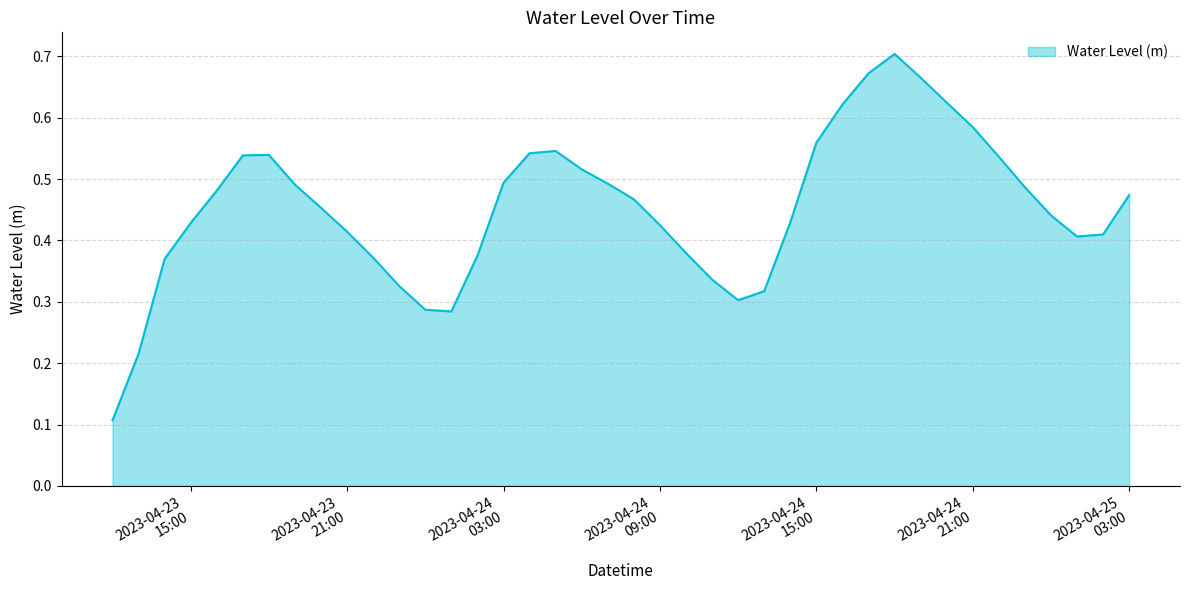

How many series are shown in this chart?

1